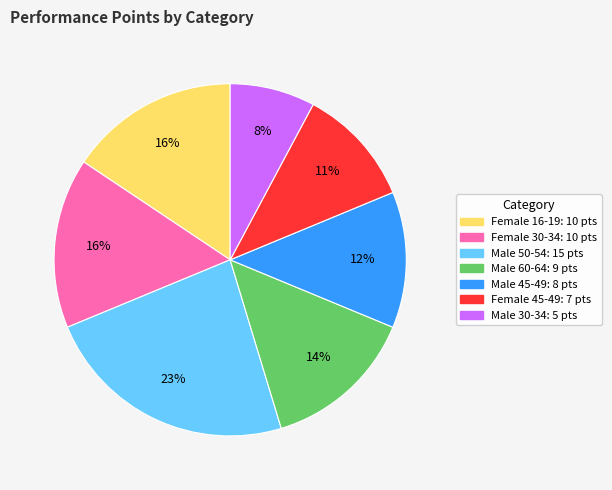

To the nearest percent, what is the average slice percentage?

14%